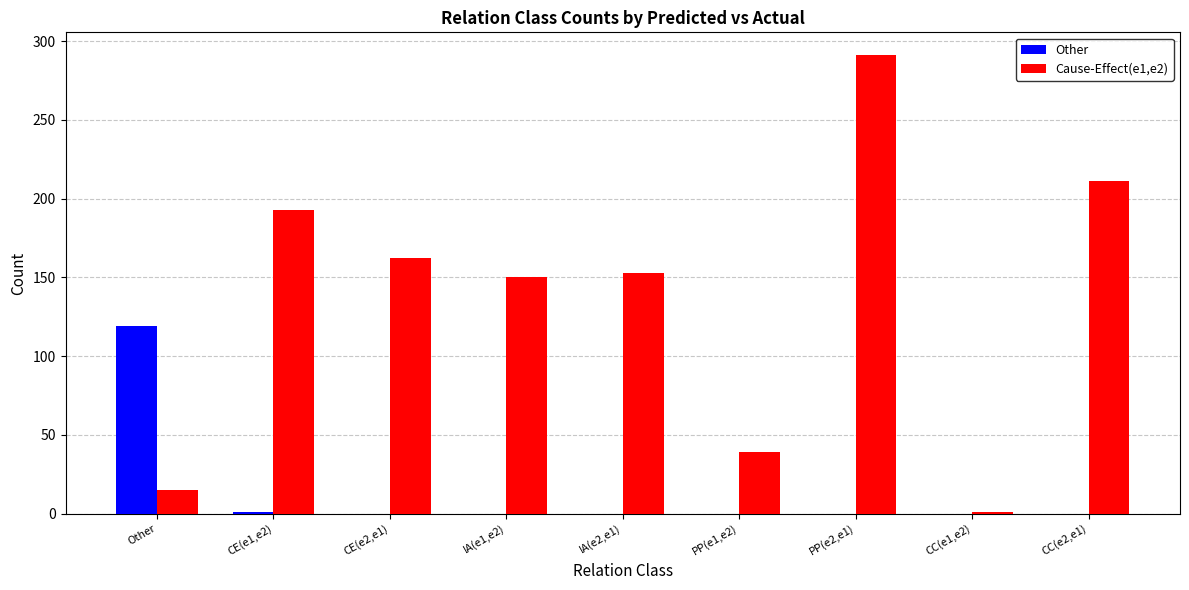

Which series changed the most between IA(e1,e2) and PP(e2,e1)?

Cause-Effect(e1,e2)